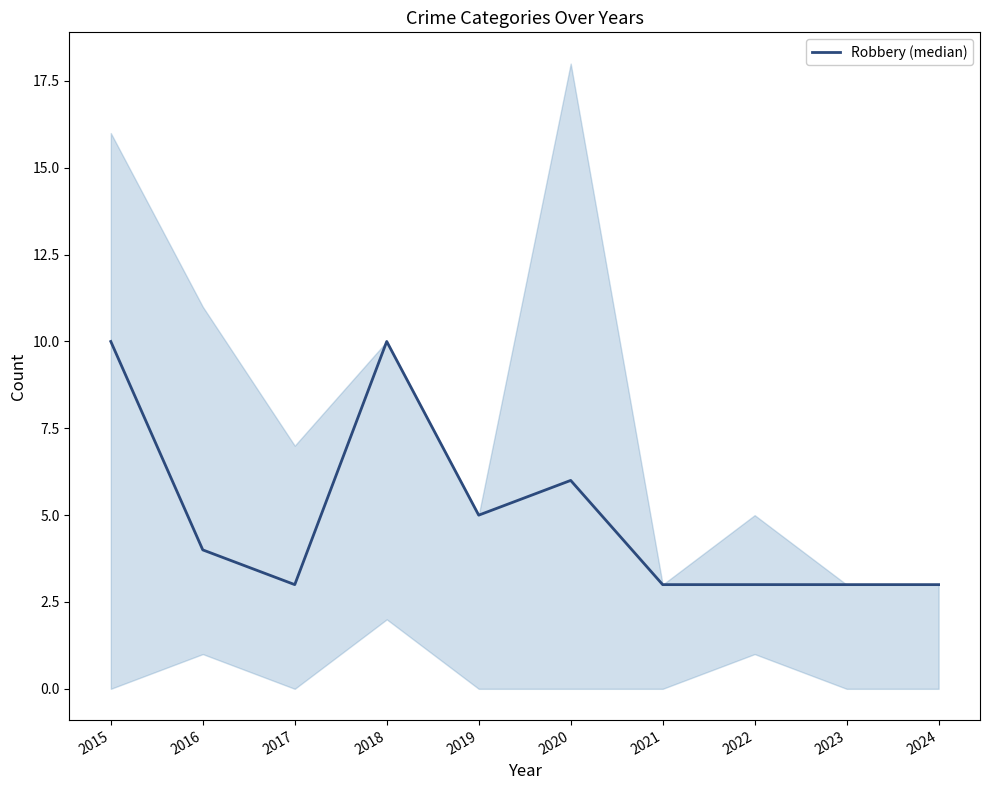

The chart shows a value of 3 at 2022. True or false?

True